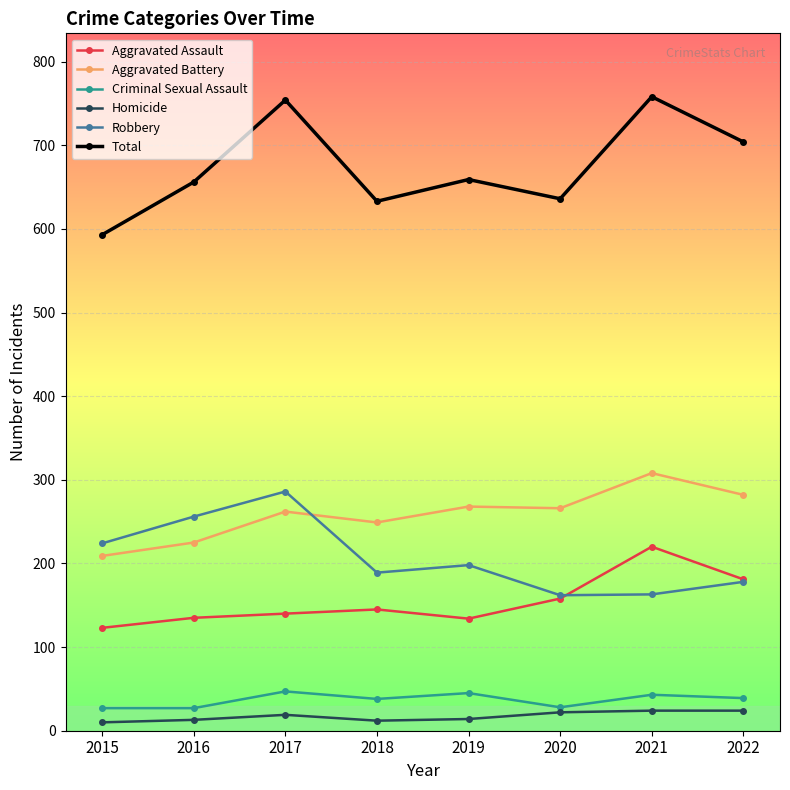

At which category does Robbery reach its first local peak?

2017